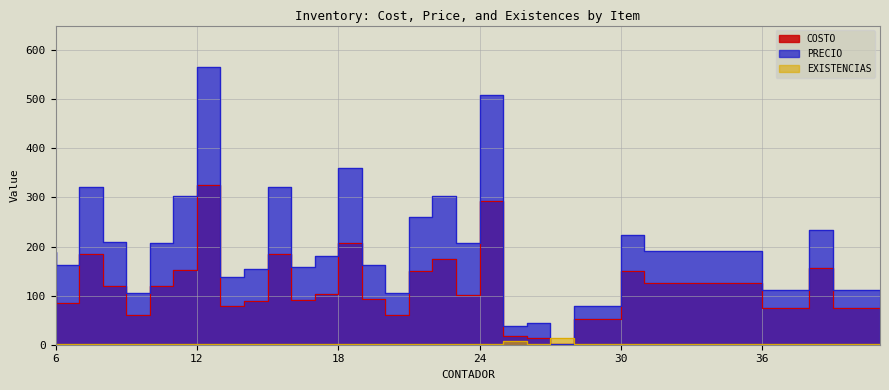

What is the greatest value displayed?

565.5